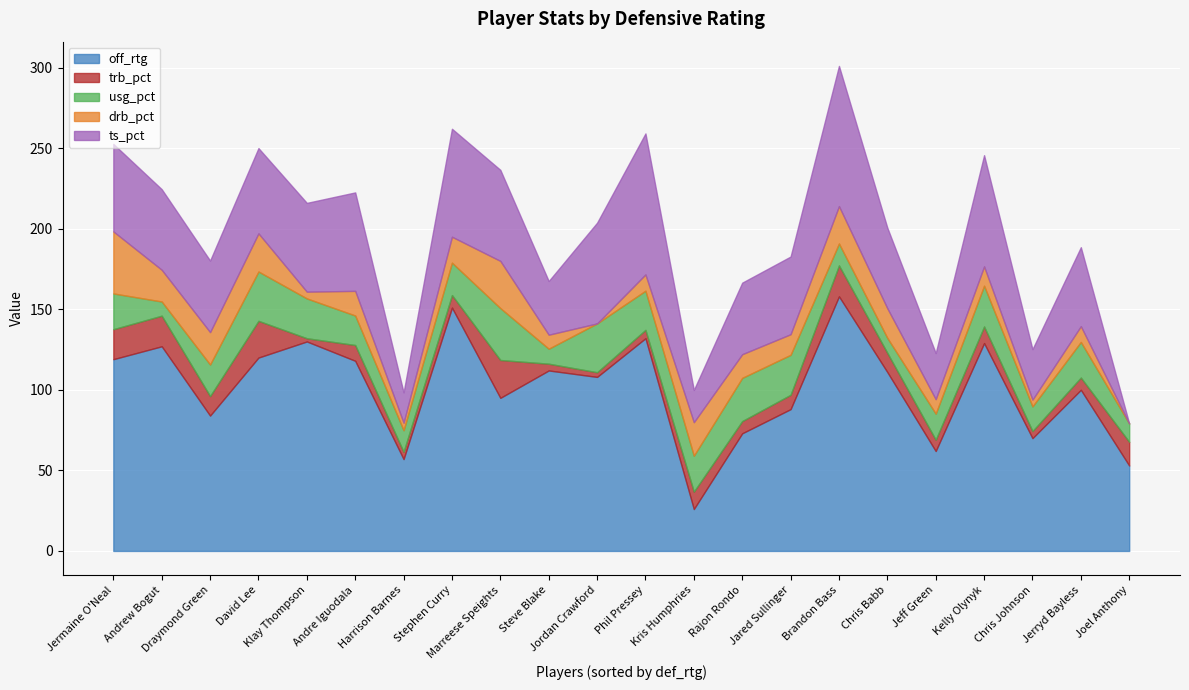

At which category is the sum across all series the highest?

Brandon Bass